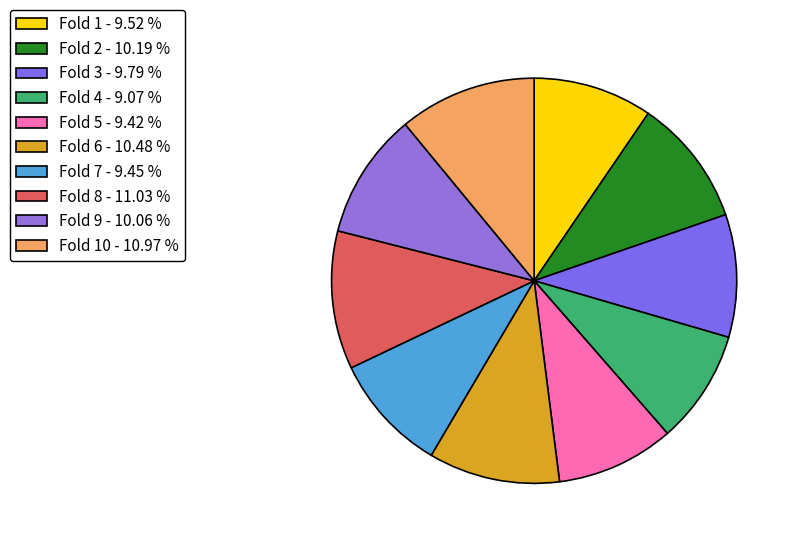

Count the number of slices in the pie.

10